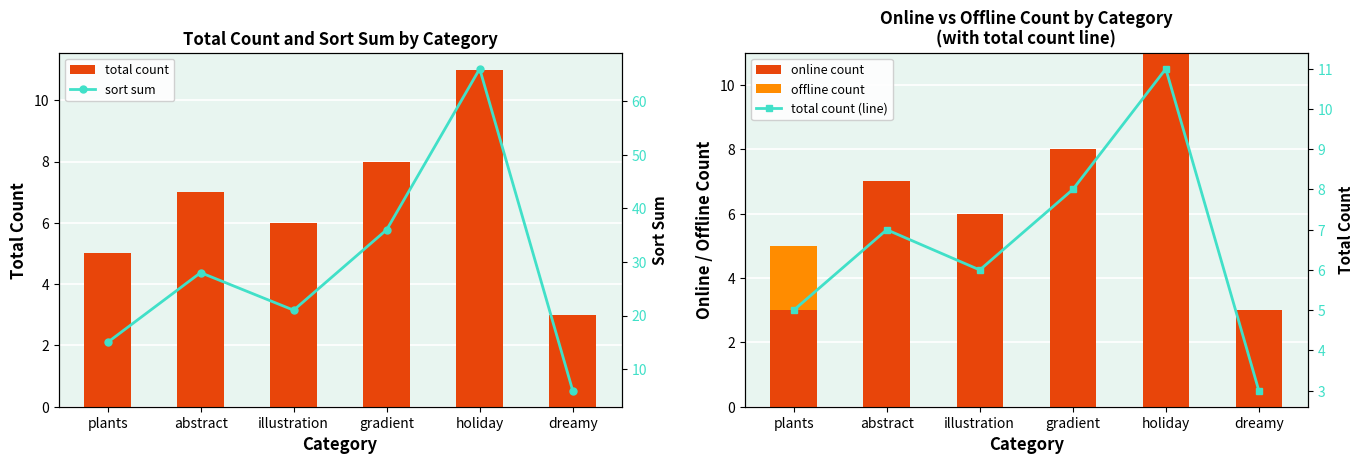

What position from the left is dreamy?

6